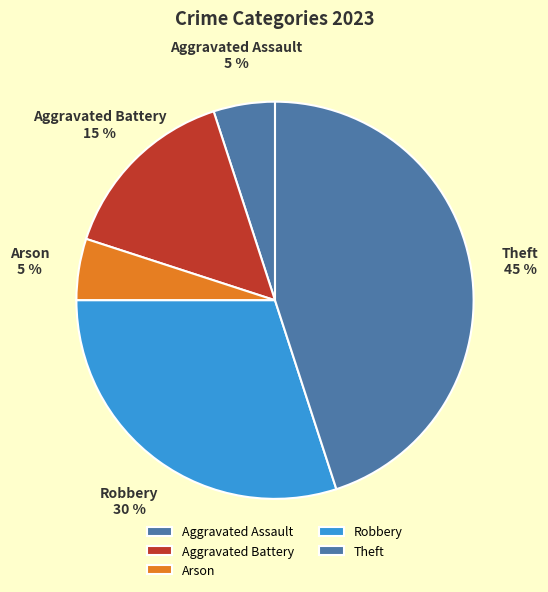

Count the number of slices in the pie.

5